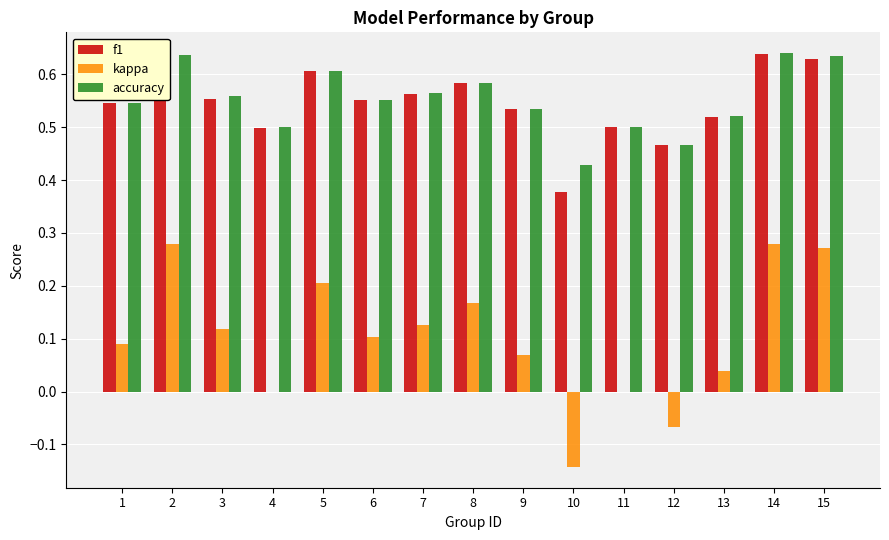

What is the sum of the accuracy values at 15 and 4?

1.1